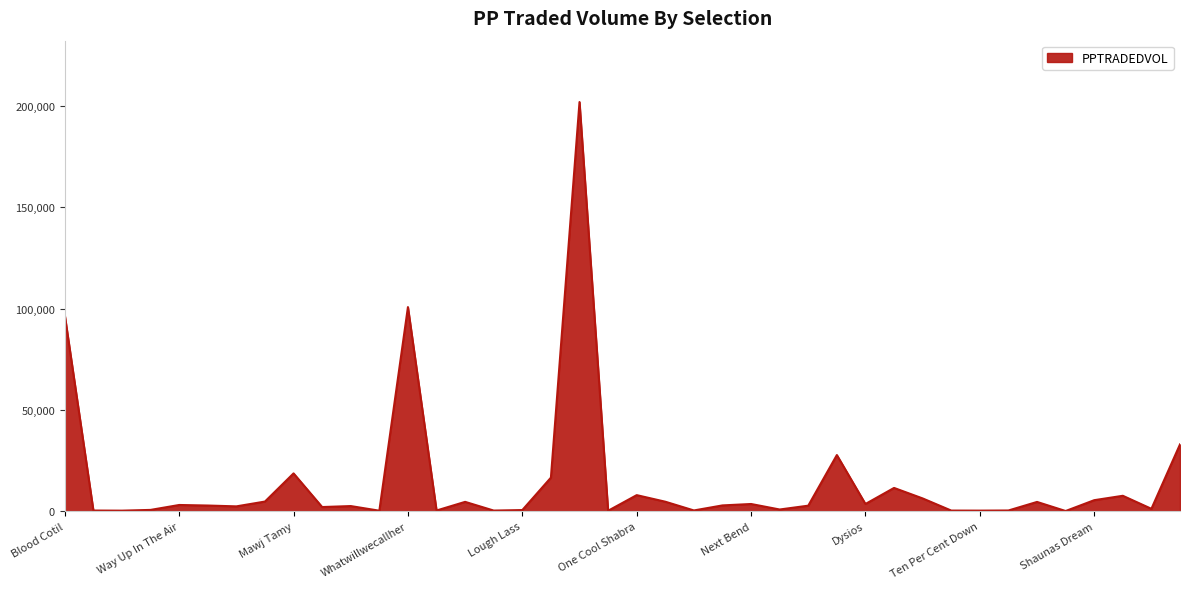

What is the greatest value displayed?

201994.9